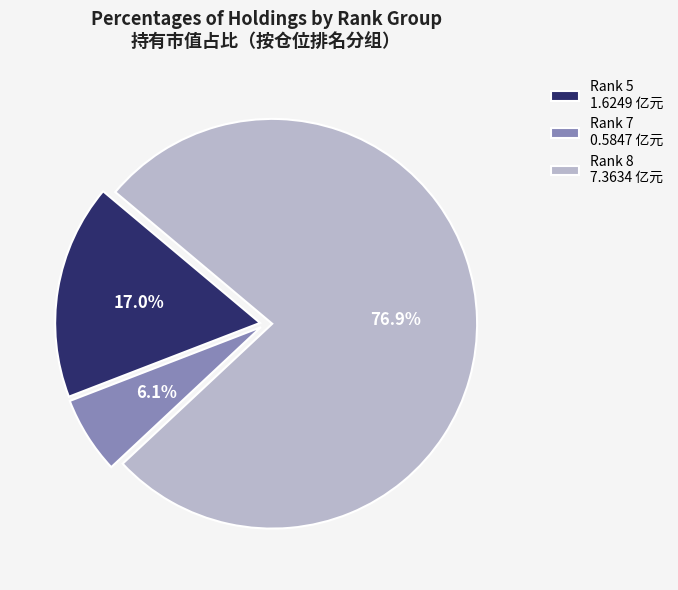

Combined, do Rank 8 7.3634 亿元 and Rank 5 1.6249 亿元 account for over 50%?

Yes